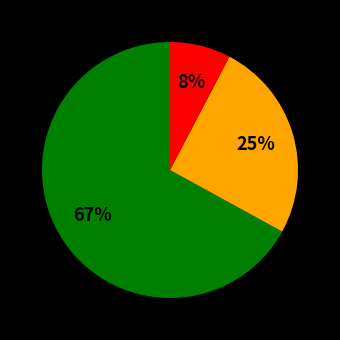

Is there any slice that represents more than half of the pie?

Yes